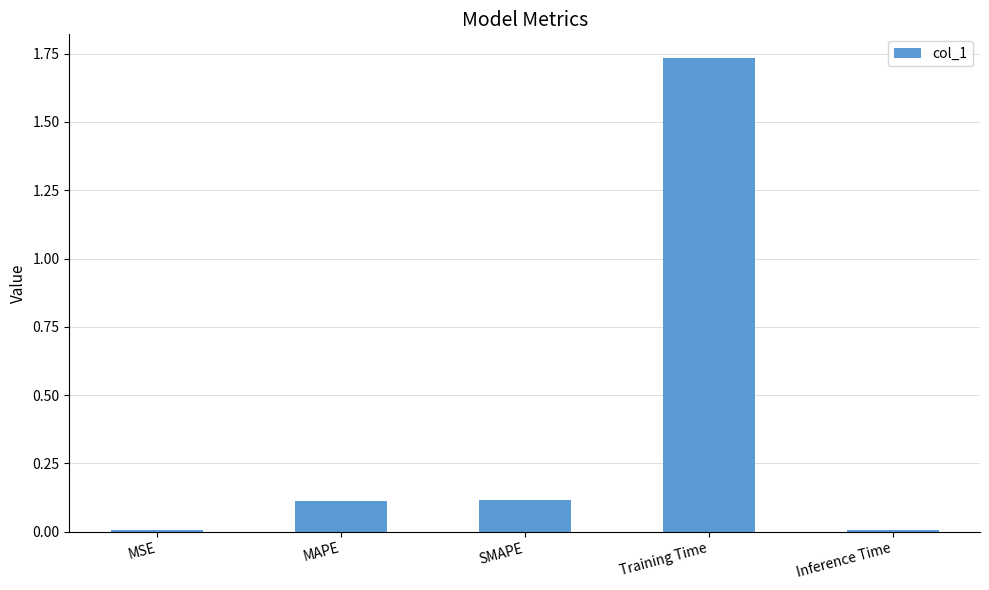

Is it true that the value at SMAPE is 0.1?

True